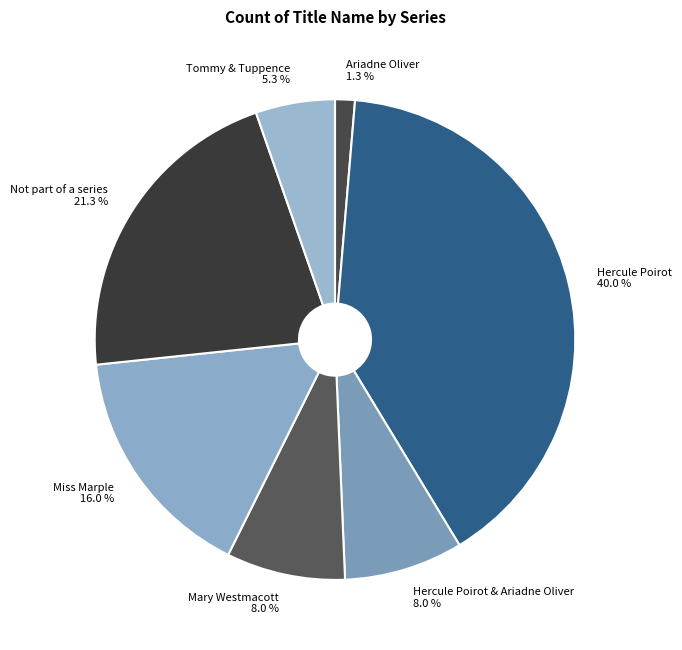

How many slices are in this pie chart?

7